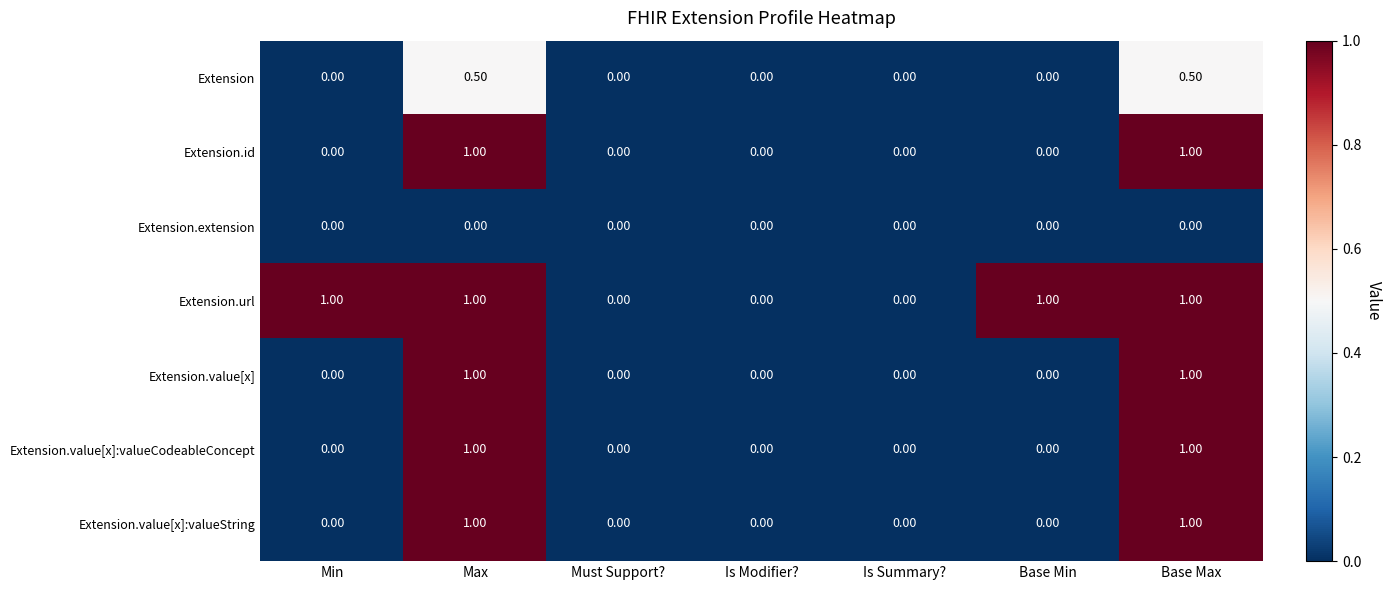

What is the spread (max minus min) of values at Max?

1.0